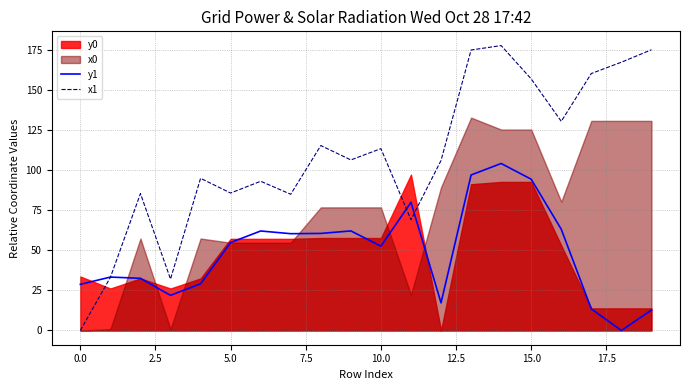

The value of y1 at 5.0 is 86.2. True or false?

False